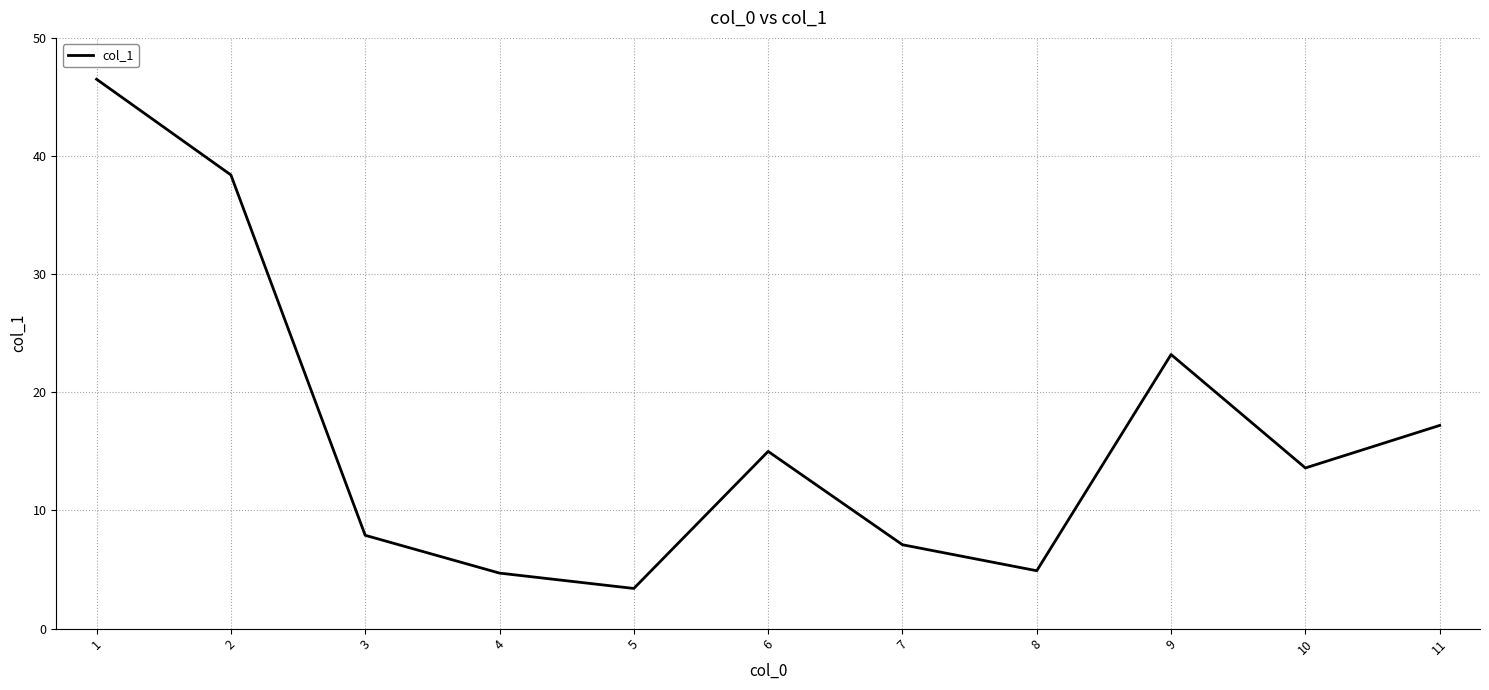

Reading left to right, transcribe all the data shown in this chart.

46.5	38.4	7.9	4.7	3.4	15.0	7.1	4.9	23.2	13.6	17.2